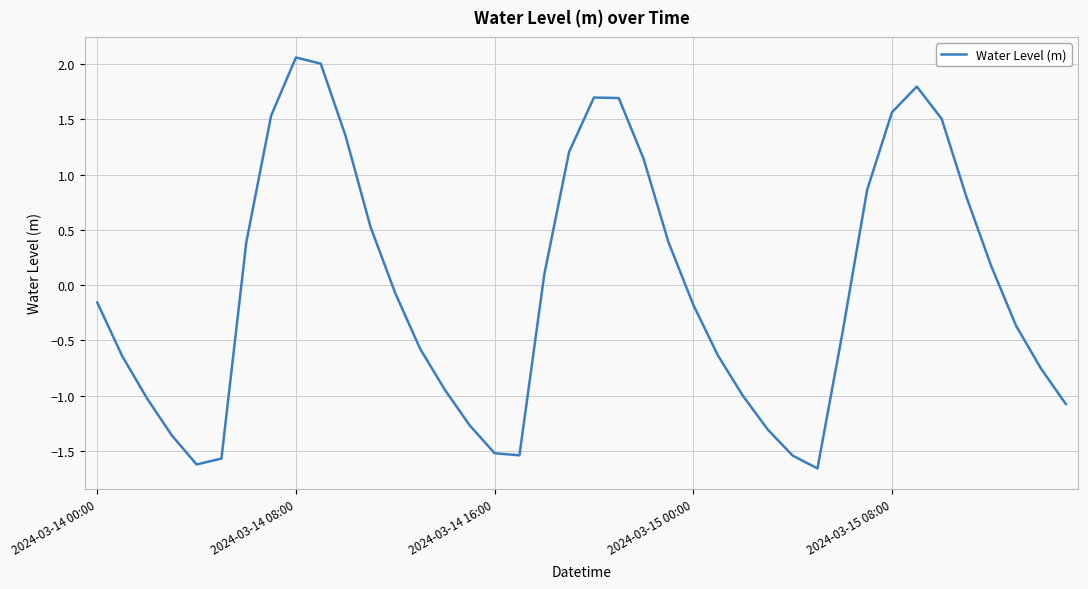

What is the smallest value displayed?

-1.7